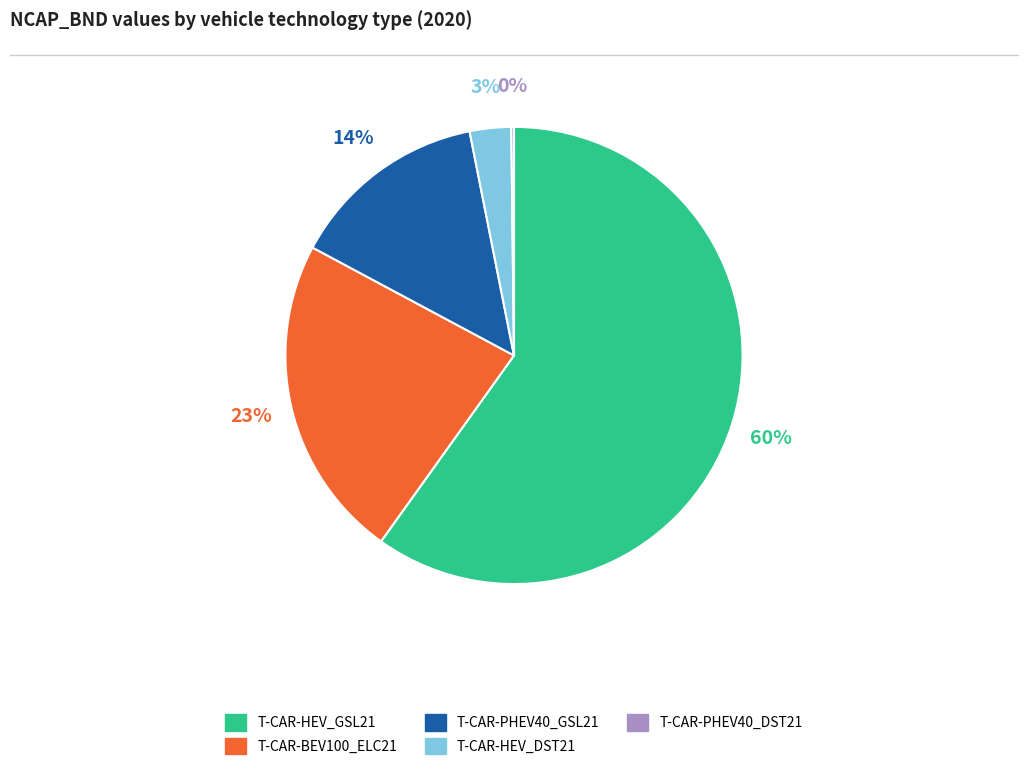

What percentage is the T-CAR-BEV100_ELC21 slice, to the nearest percent?

23%